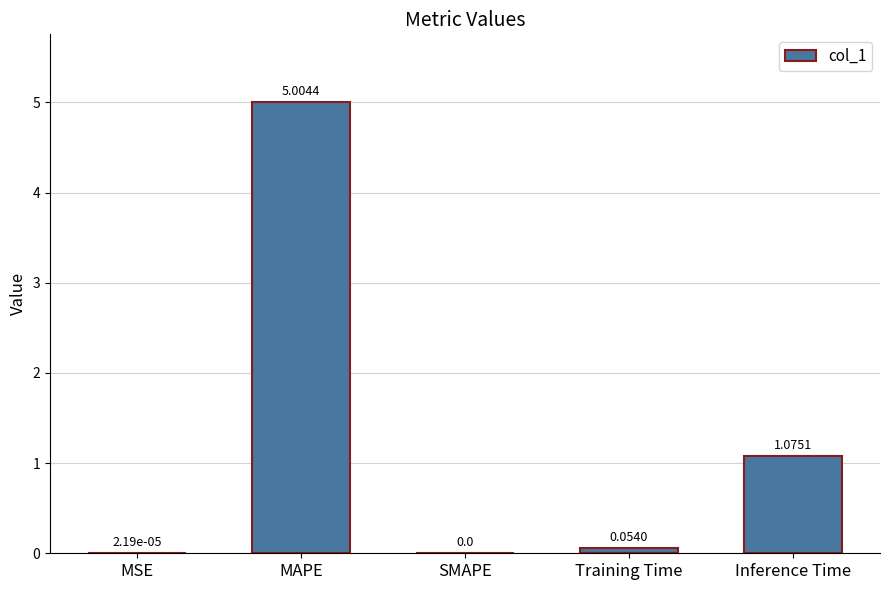

Which category has the highest value across all series?

MAPE